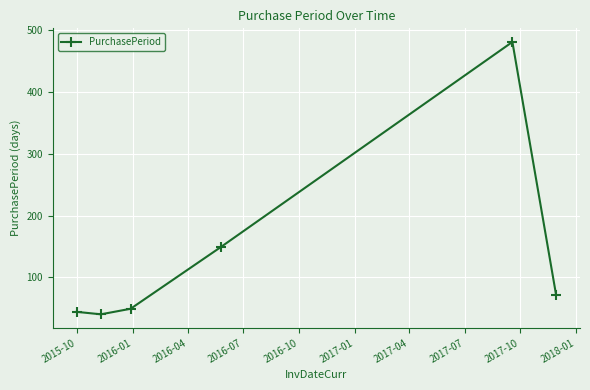

What is the difference between the maximum and minimum values?

441